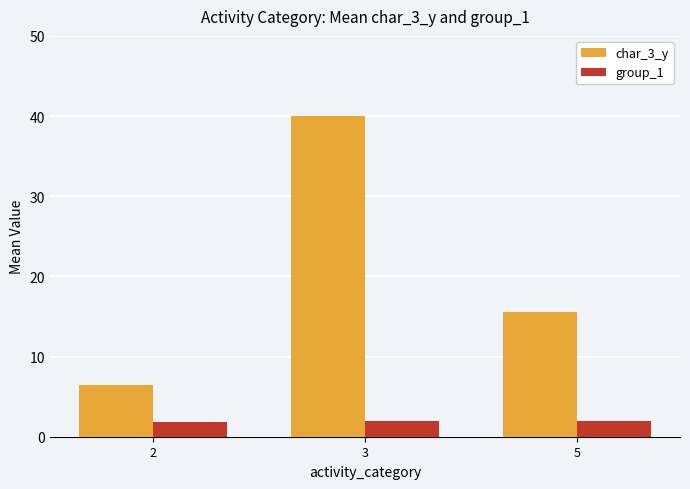

How many values in the group_1 series are below 2?

1